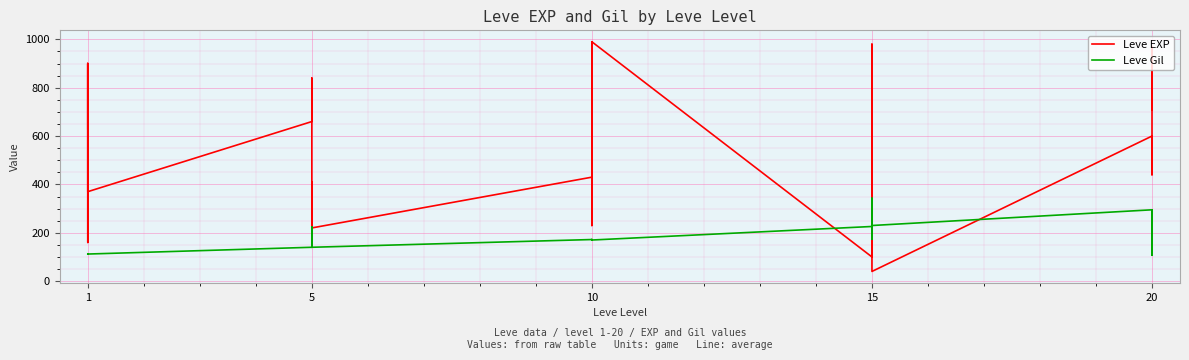

Rank the series by their average value, from lowest to highest.

Leve Gil, Leve EXP